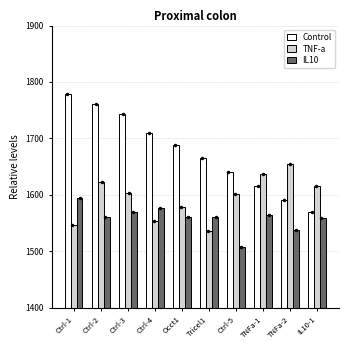

Which series has the largest total across all categories?

Control